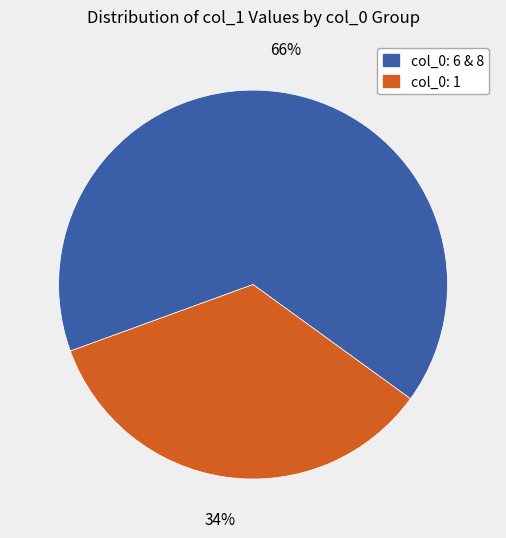

Count the number of slices in the pie.

2